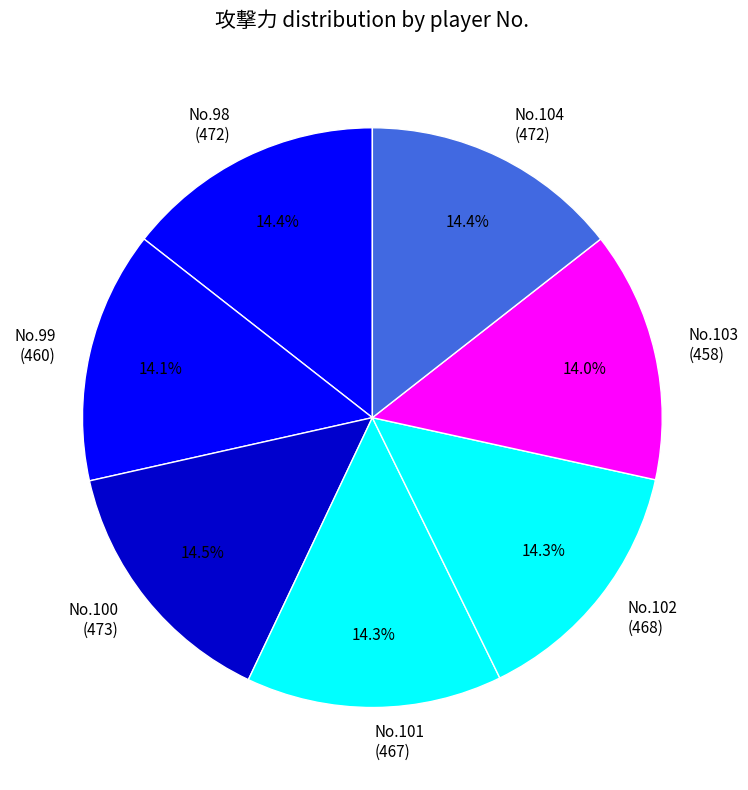

Does No.103 (458) account for over 50% of the chart?

No